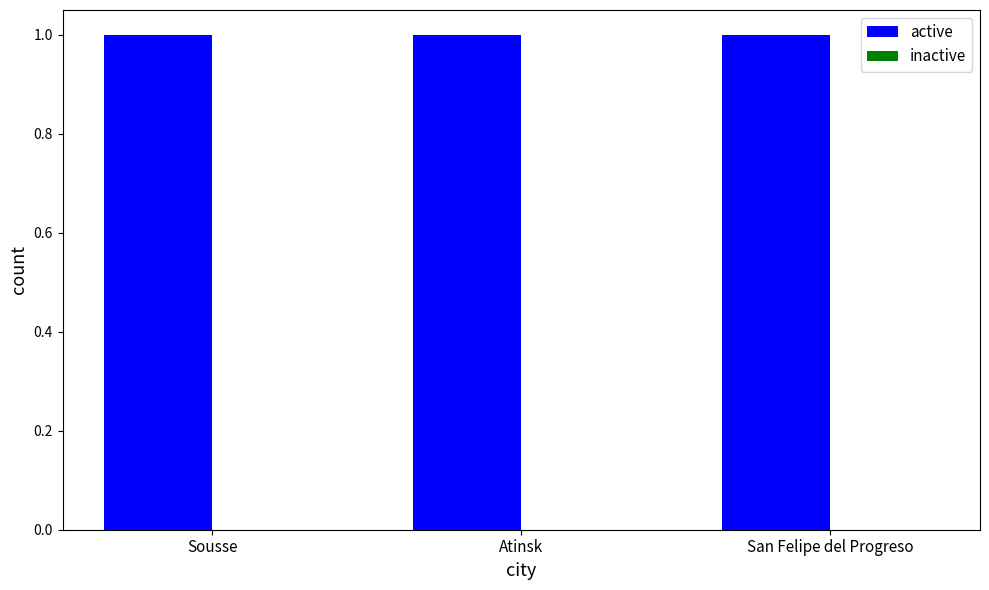

What is the value of the active bar at the 2nd from the left?

1